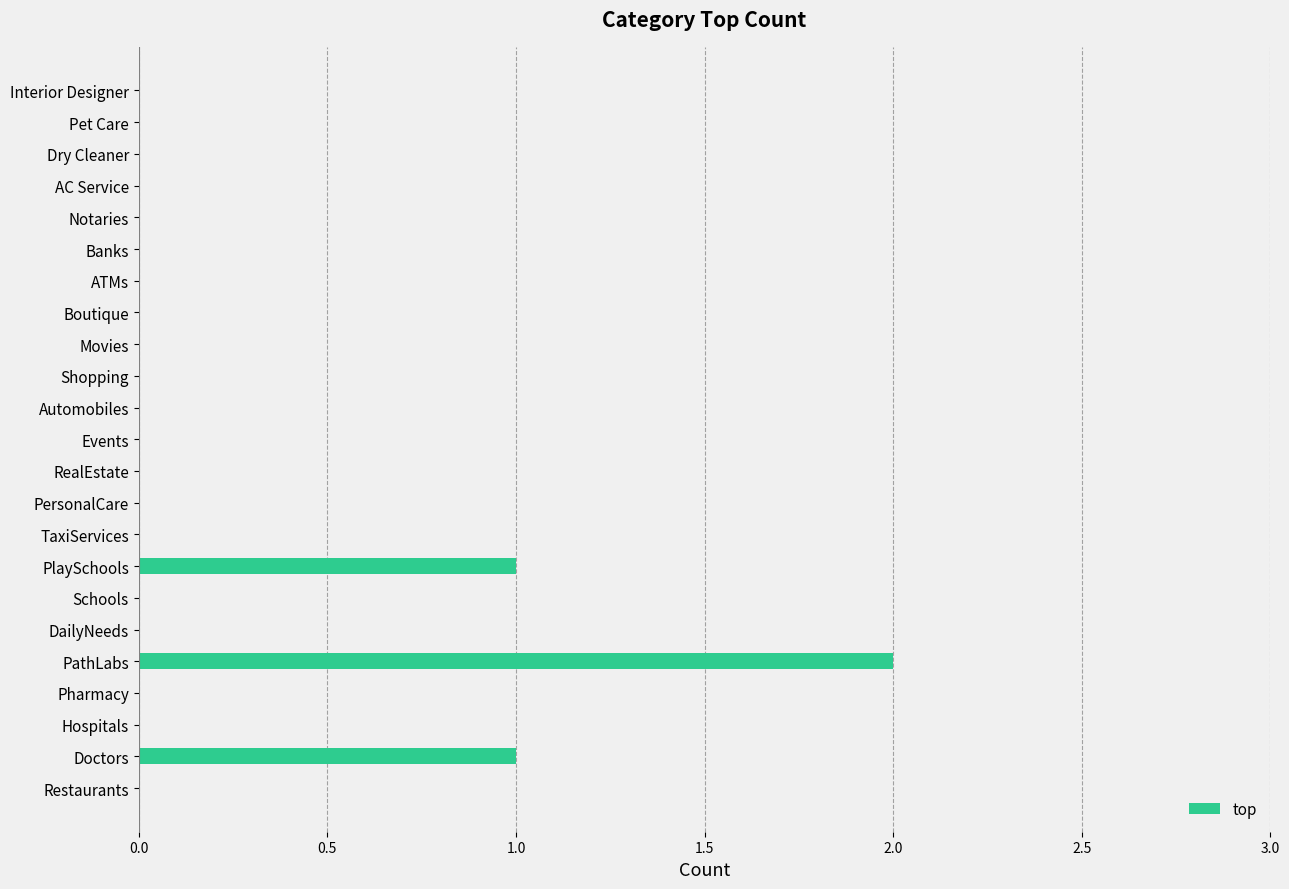

Does the chart contain stacked bars?

No